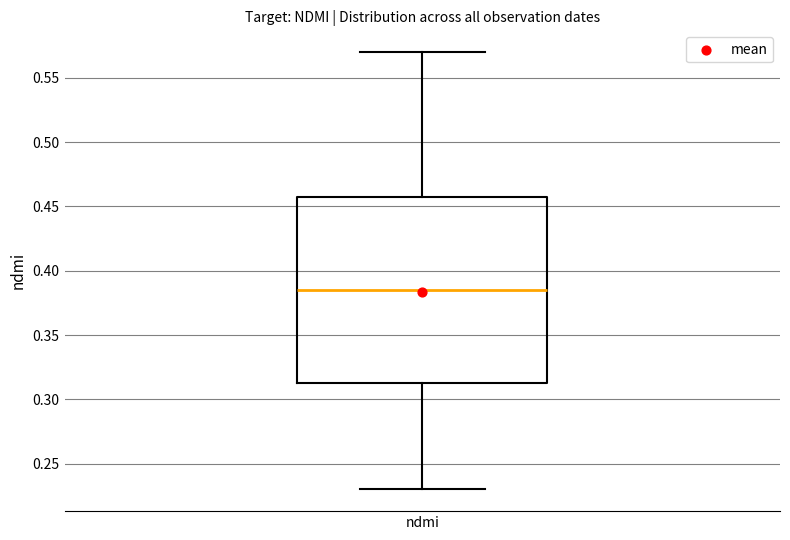

Transcribe this box plot: give where the median line is, the range the box spans, and where the two whiskers end, as read against the y-axis. The values are not printed on the chart, so give them approximately, as read against the axis.

median 0.385, box 0.315 to 0.460, whiskers 0.230 to 0.570